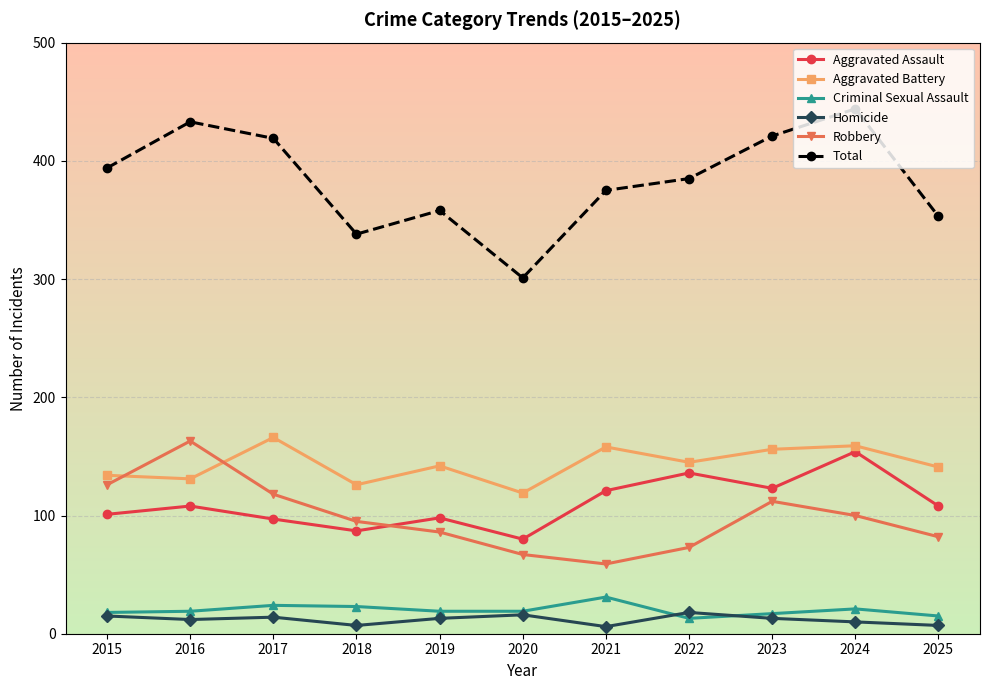

Which series has the largest total across all categories?

Total